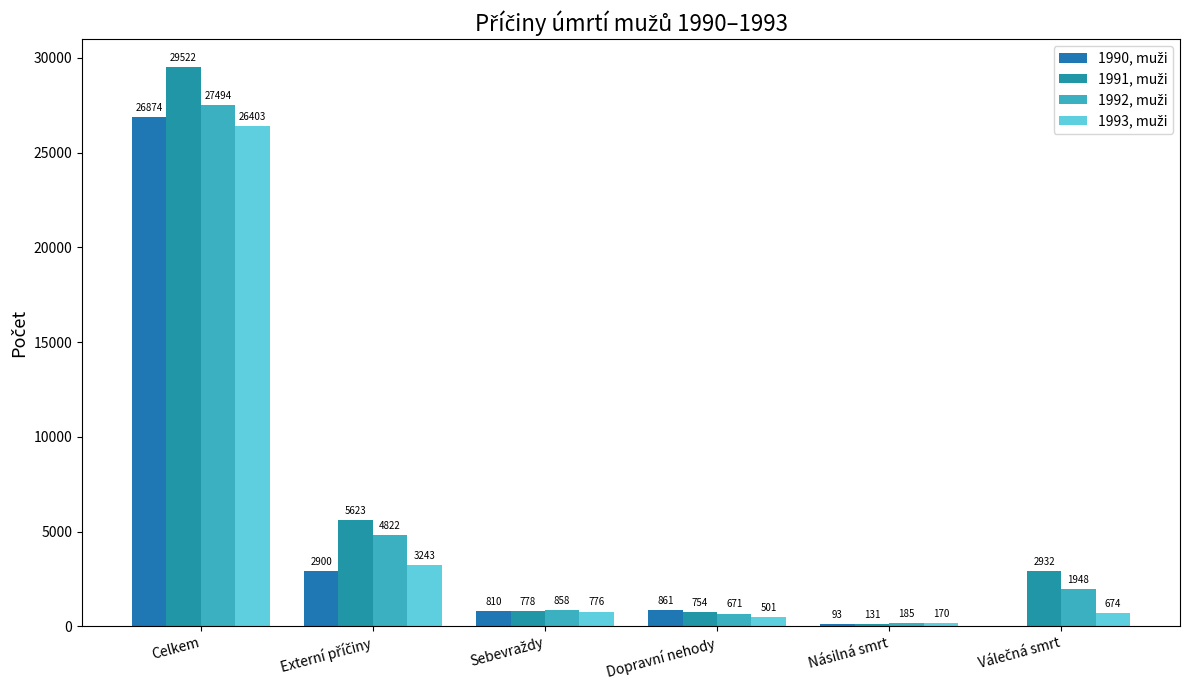

How many series are shown in this chart?

4